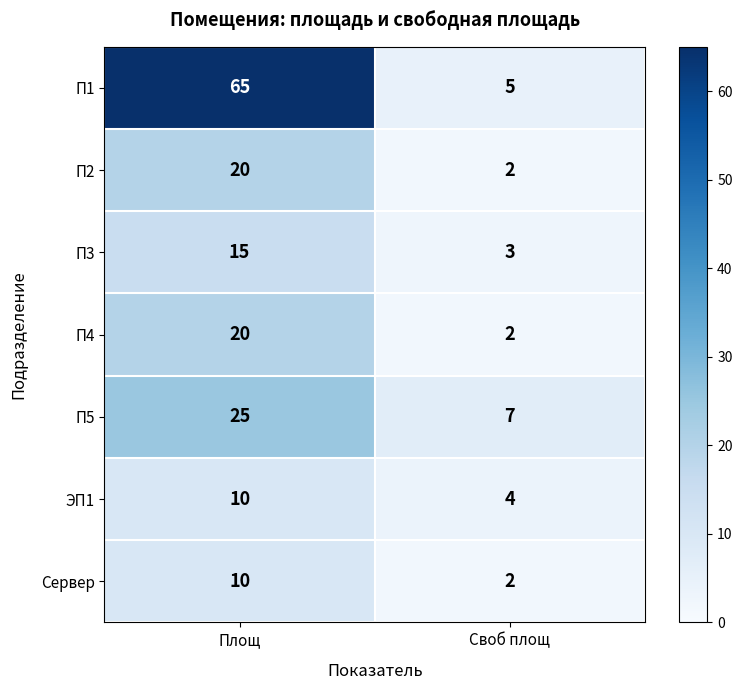

The П2 series shows 12 at Площ. True or false?

False